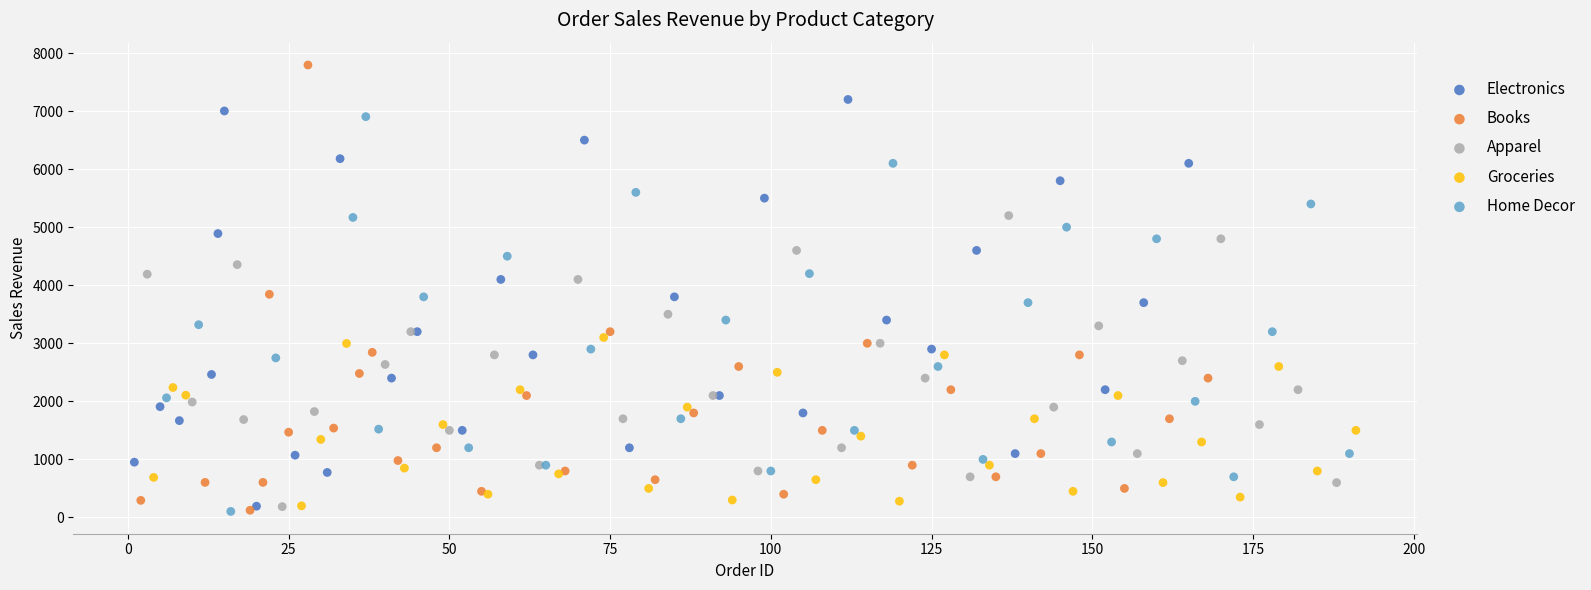

Which series has the widest spread of Y values?

Books